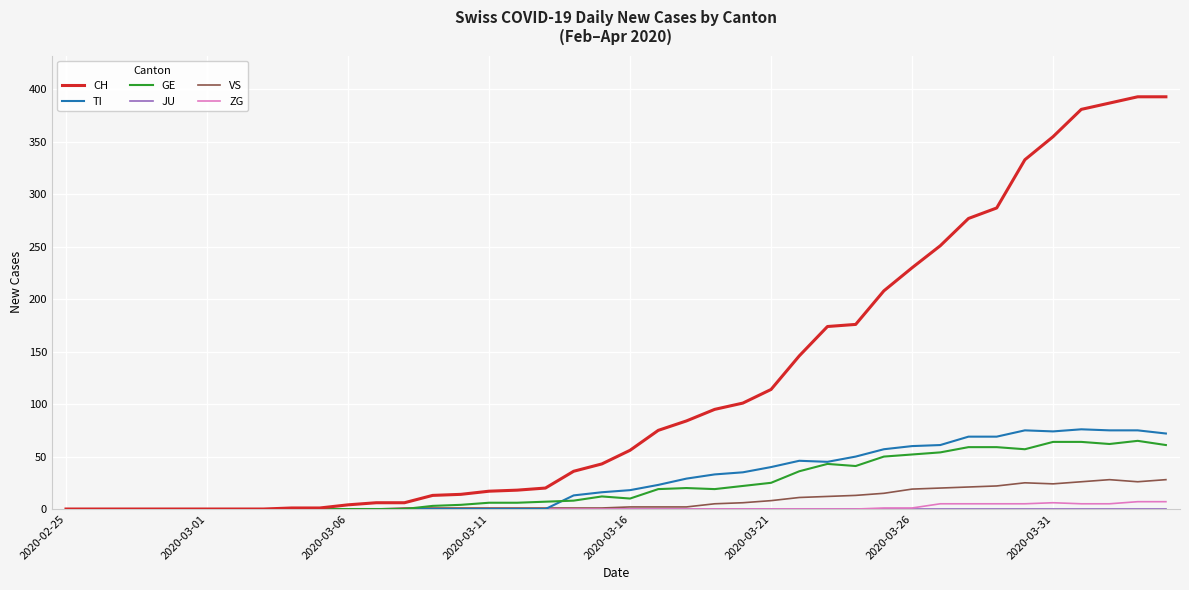

Which series has the widest spread of values?

CH